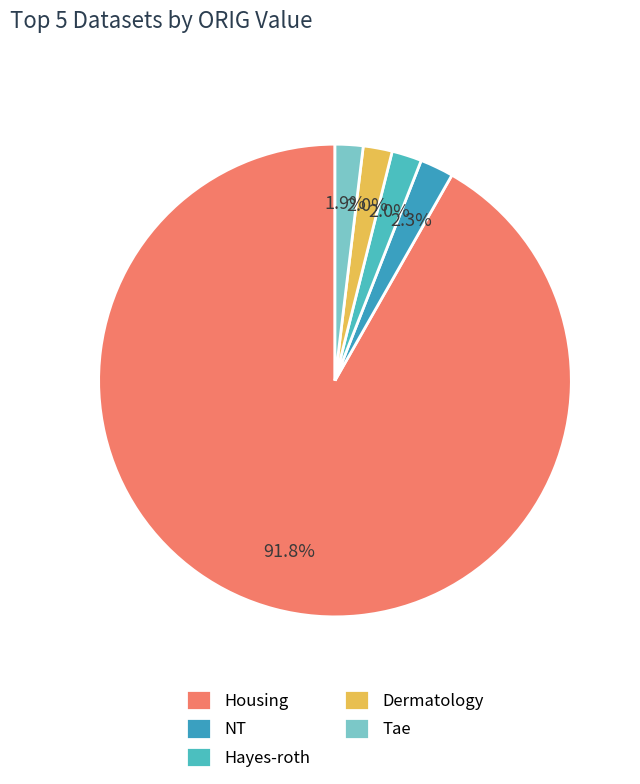

Which slice is the largest?

Housing